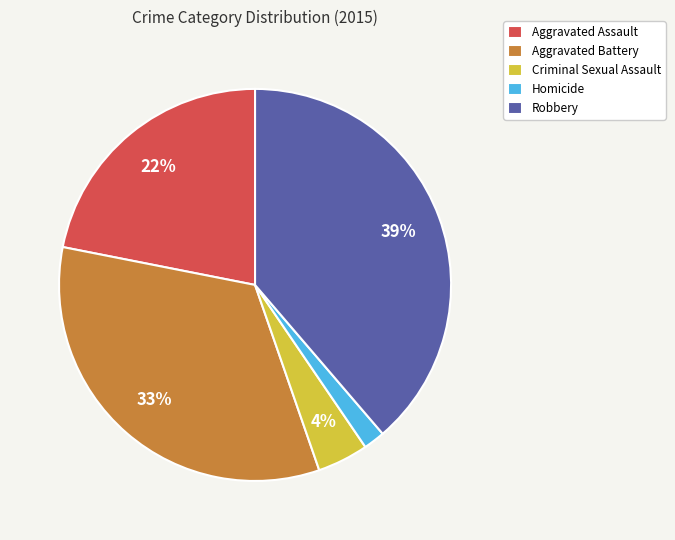

Which category has the smallest portion of the pie?

Homicide